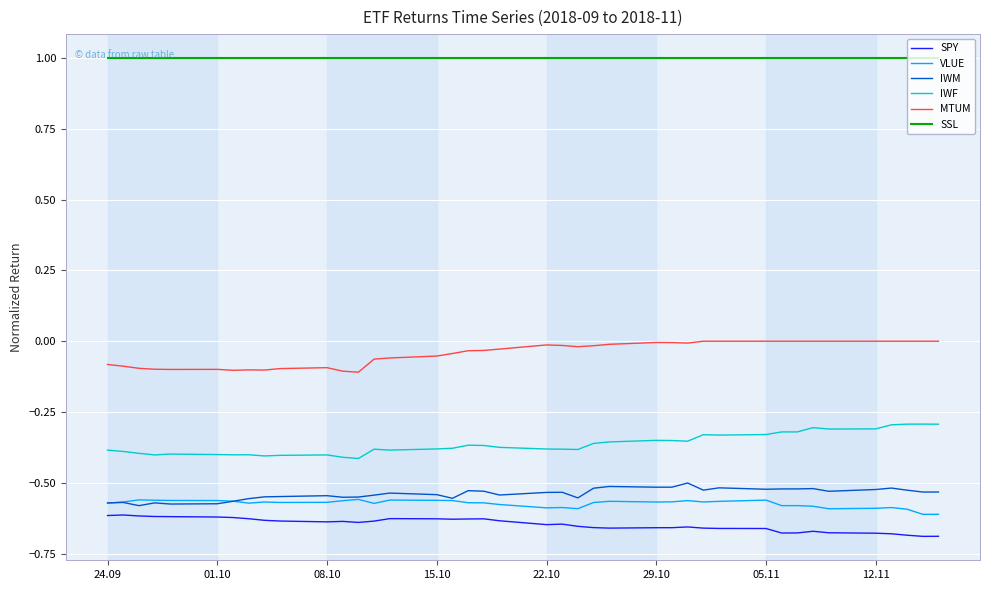

Is this an area chart (filled region under the line)?

No